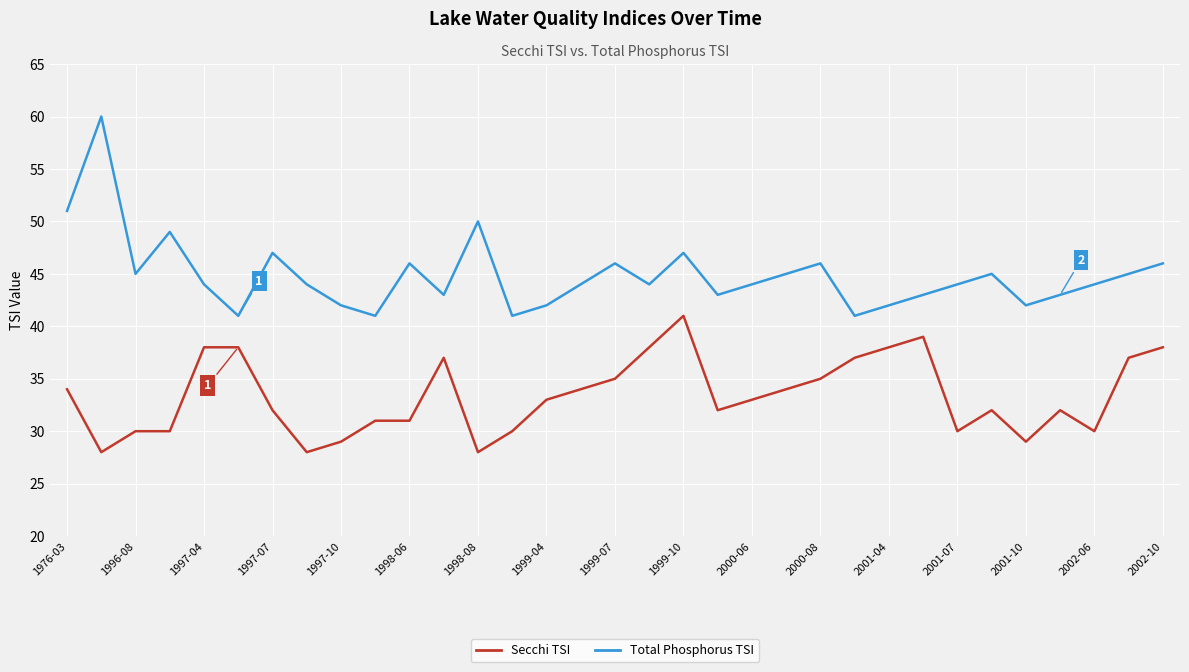

Which series has the widest spread of values?

Total Phosphorus TSI